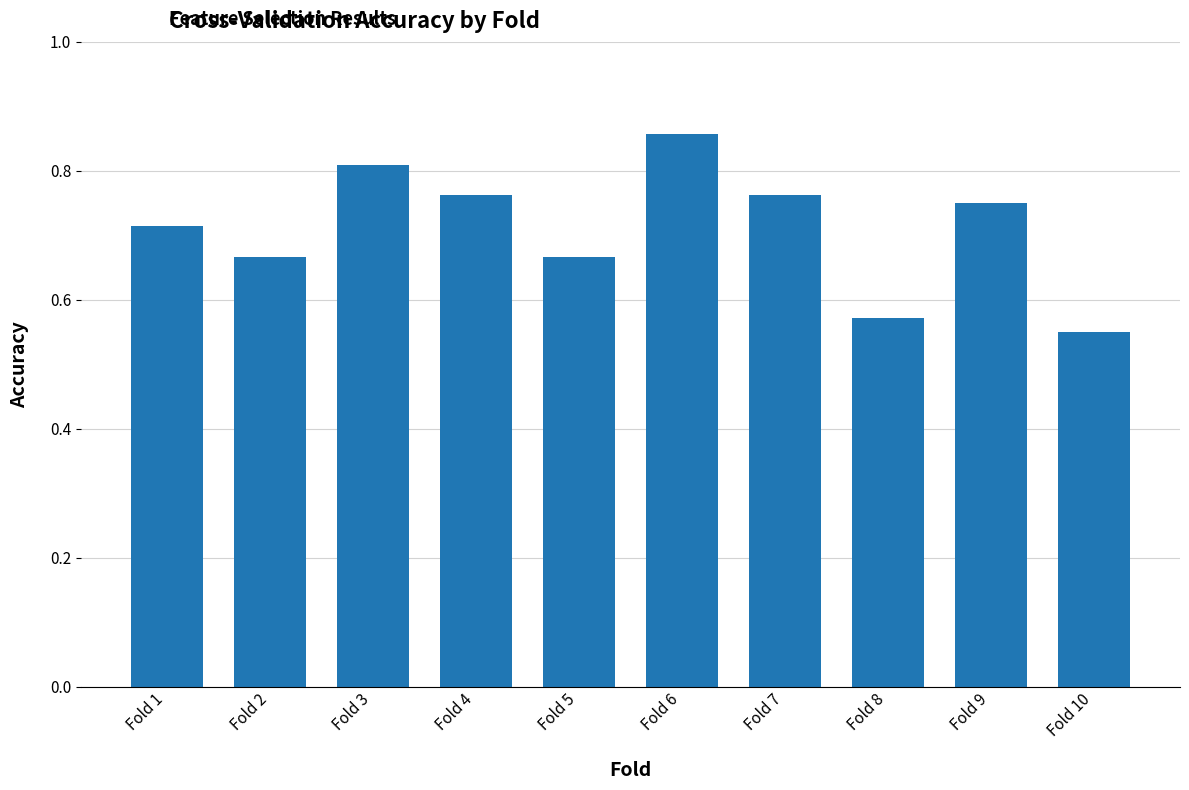

The chart shows a value of 0.2 at Fold 1. True or false?

False